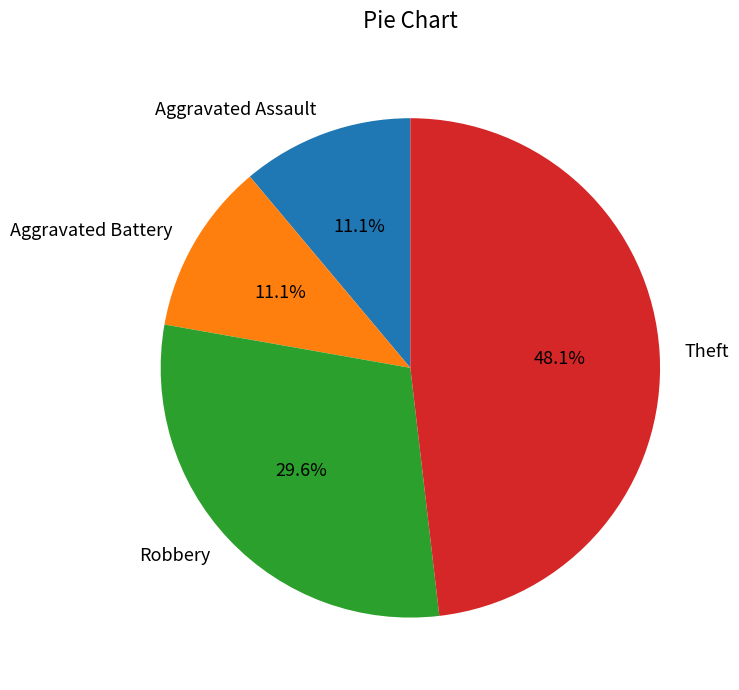

To the nearest percent, what percentage of the pie is Aggravated Battery?

11%